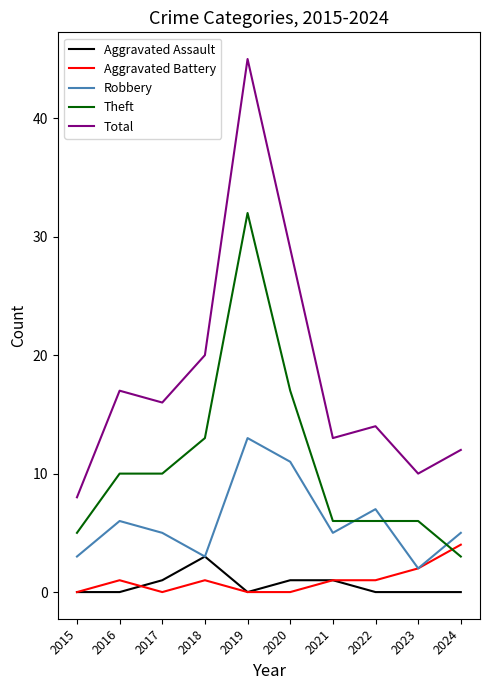

How many times do Robbery and Theft cross each other?

3